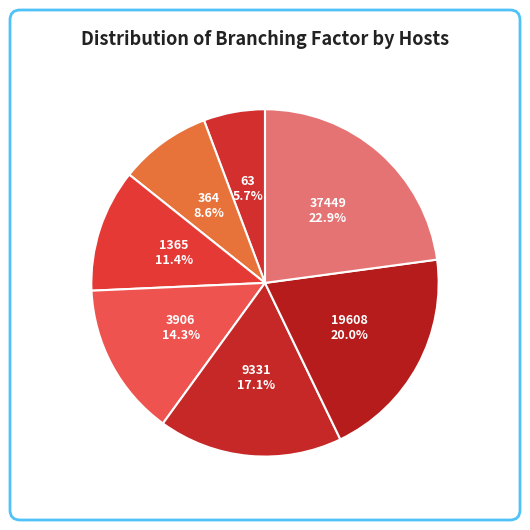

Rank the categories by value from highest to lowest.

37449, 19608, 9331, 3906, 1365, 364, 63